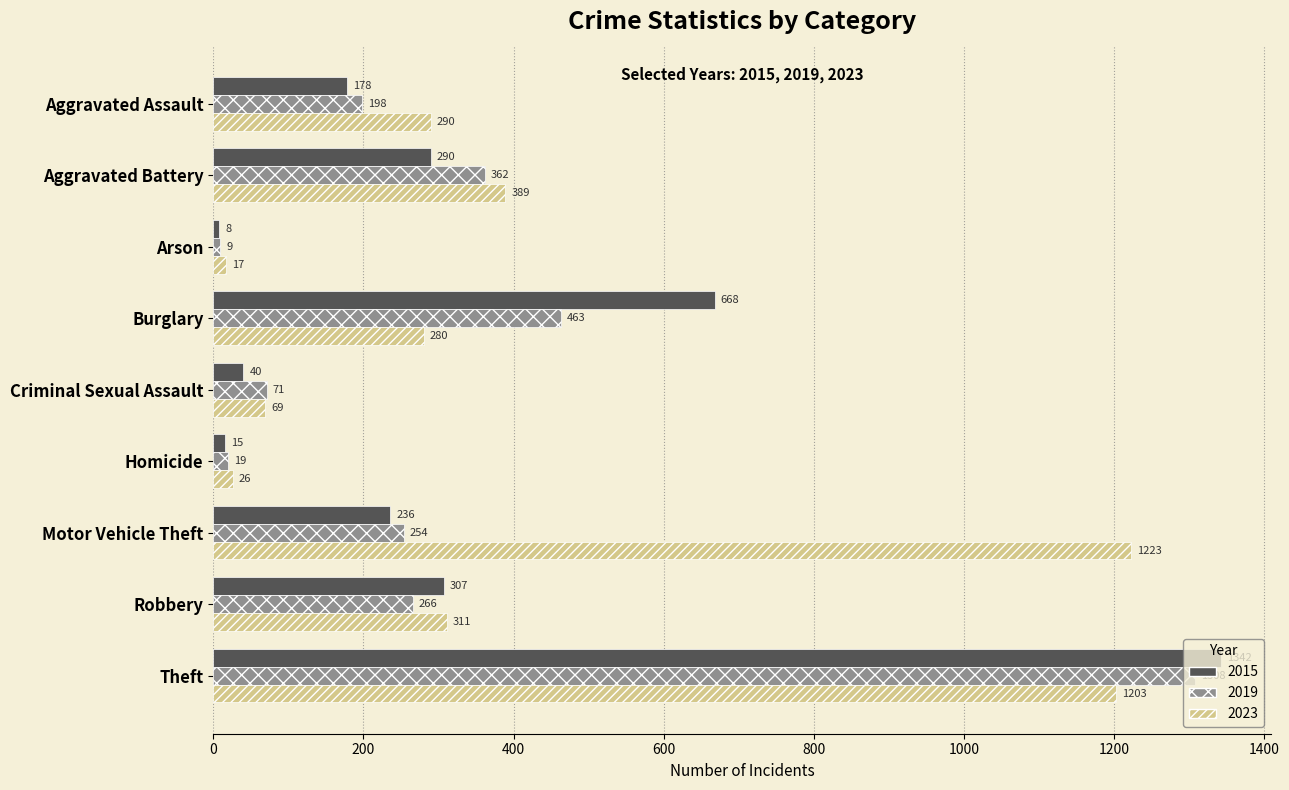

List the series in order of their peak value, highest first.

2015, 2019, 2023